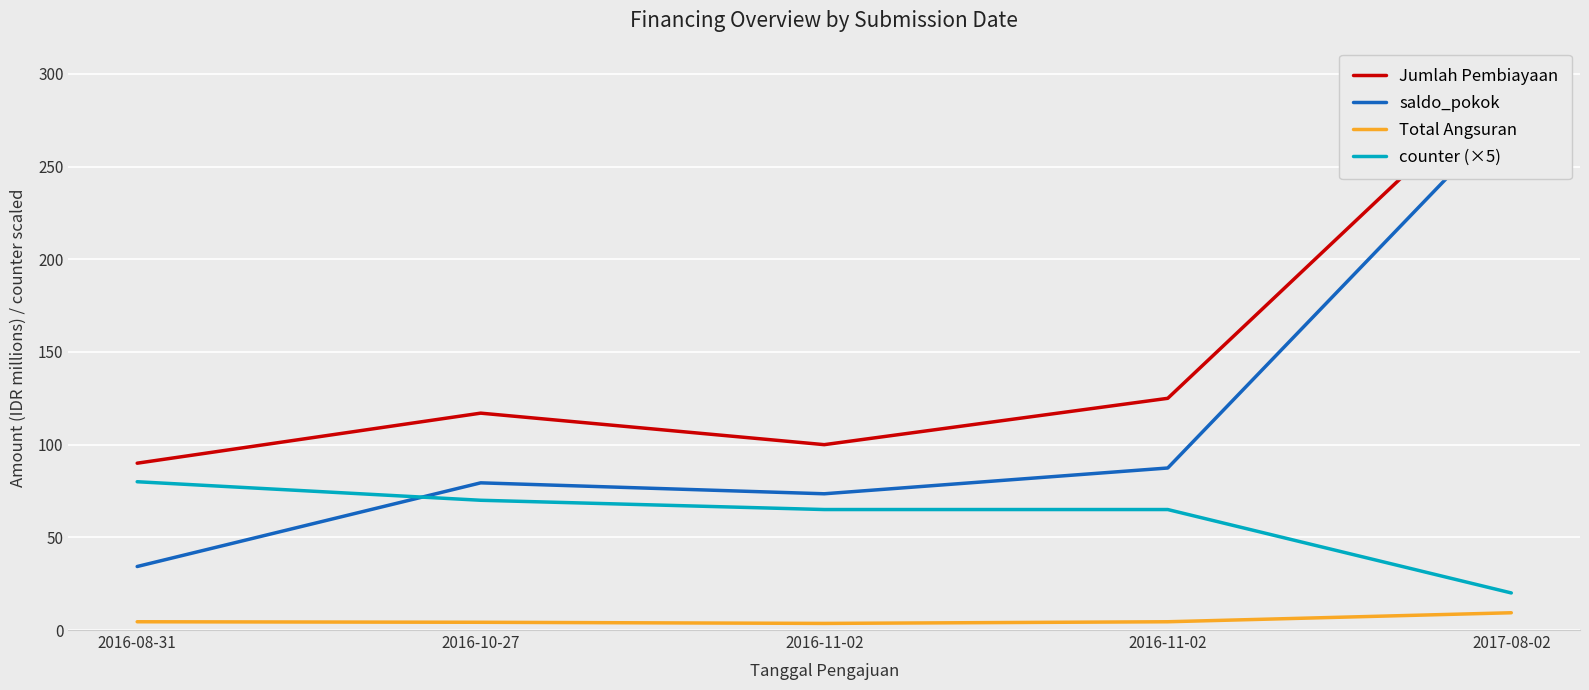

Rank the series by their maximum value, from highest to lowest.

Jumlah Pembiayaan, saldo_pokok, counter (×5), Total Angsuran